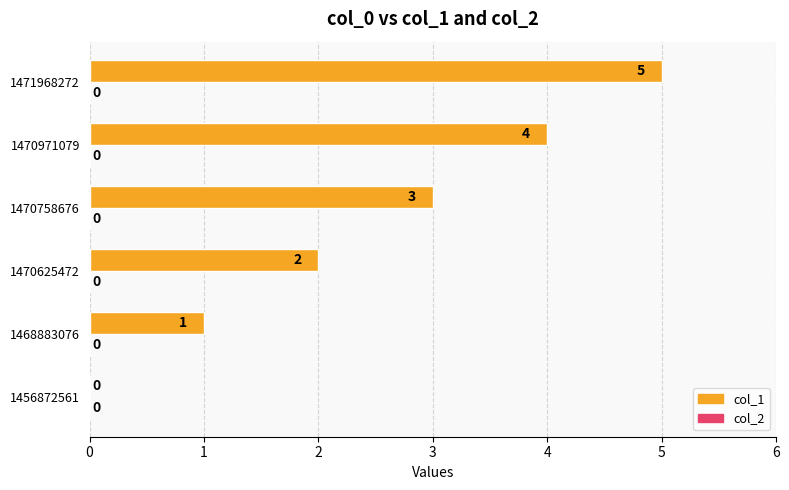

What is the change in value from 1456872561 to 1468883076?

+1